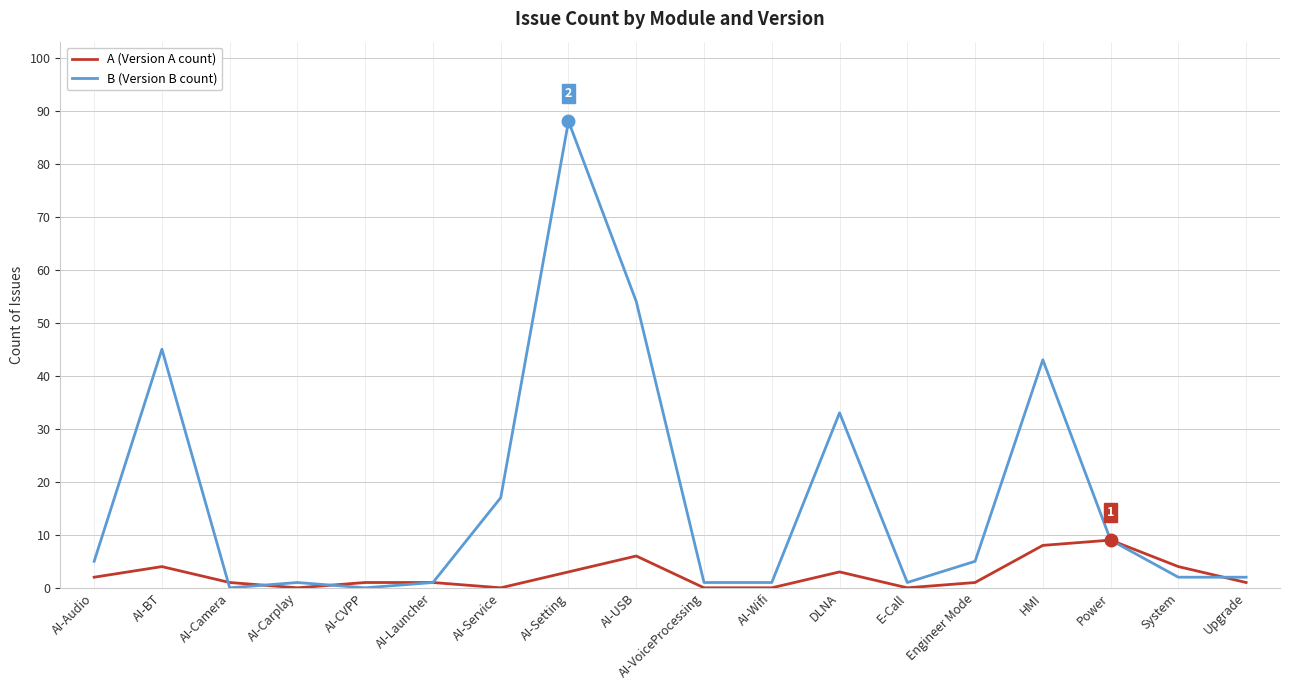

At which category is the sum across all series the highest?

AI-Setting